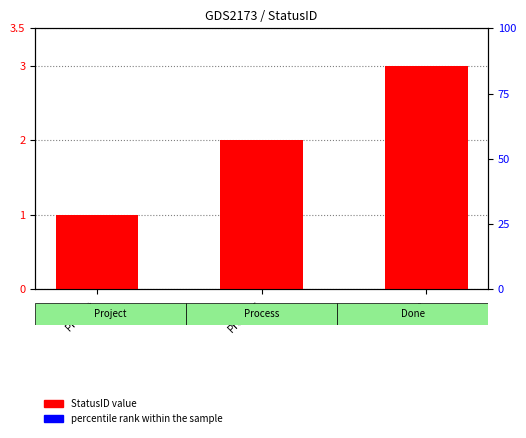

Is it true that StatusID value equals 0.6 at Project?

False